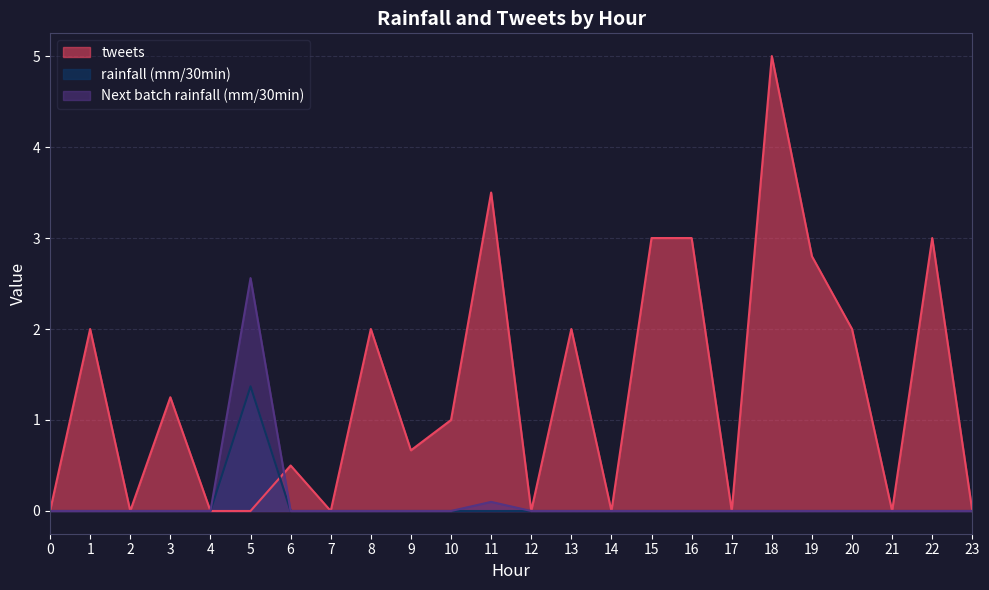

Read the tweets value at 4.

0.0